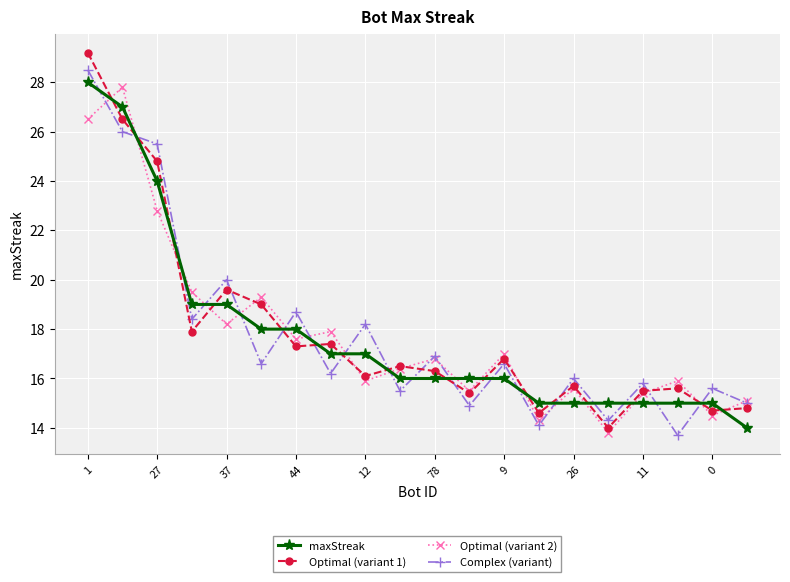

What is the lowest value of the Optimal (variant 1) series?

14.0